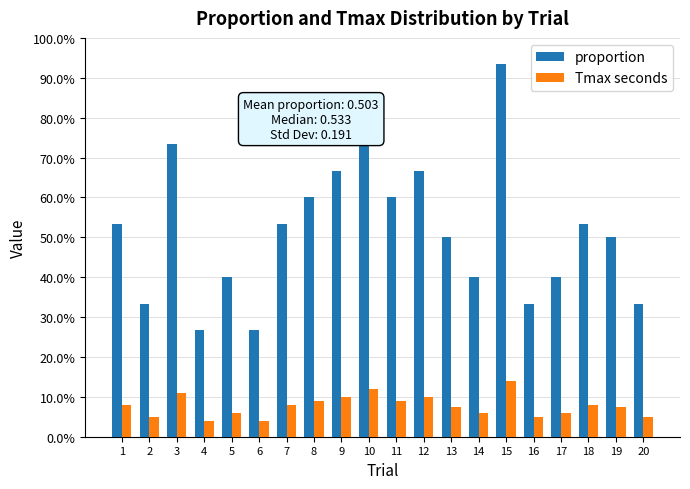

Read the Tmax seconds value at 2.

5.0